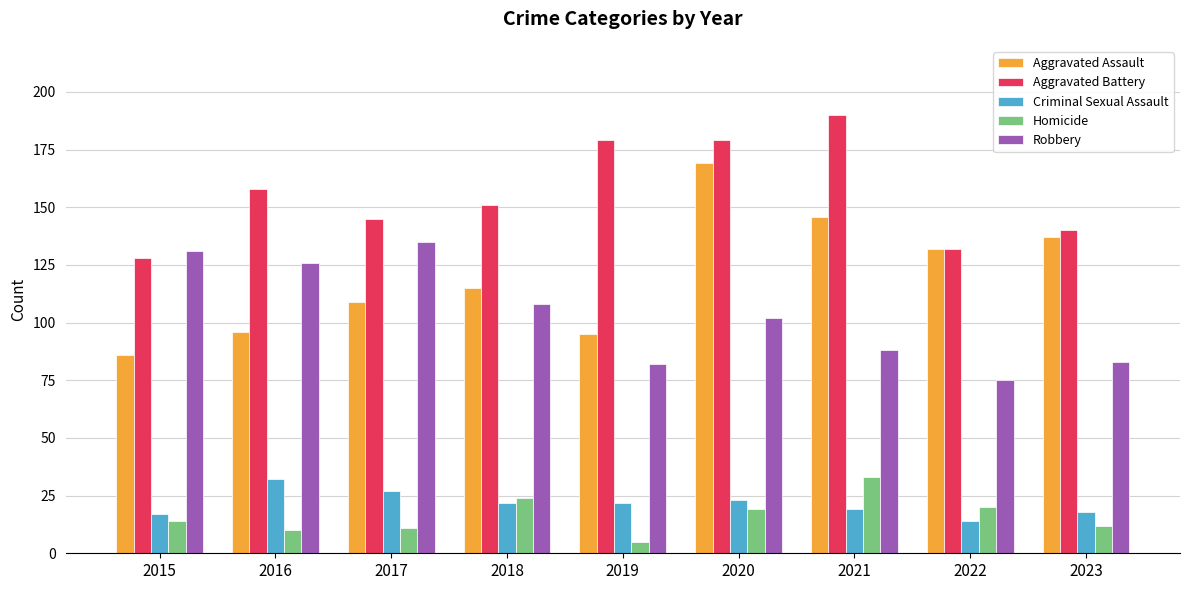

At how many categories does at least one series exceed 53?

9